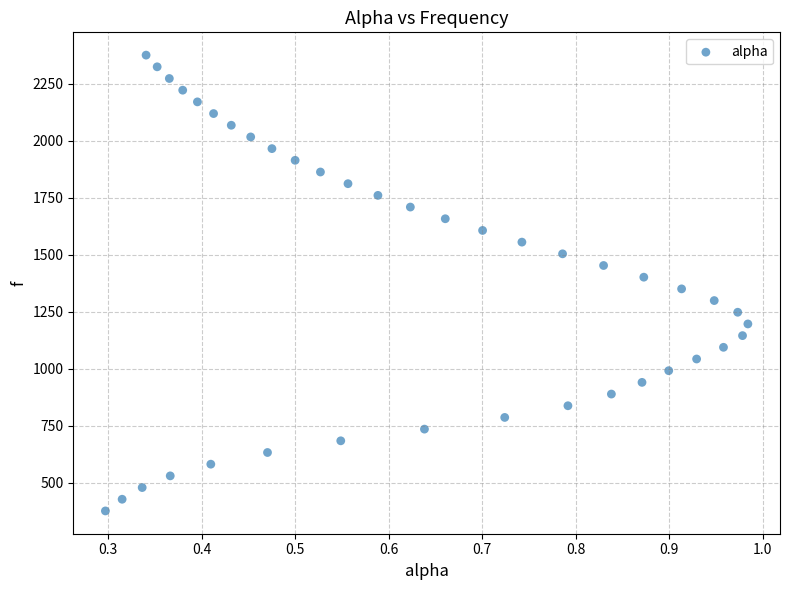

What is the range of Y values (max minus min)?

1998.3